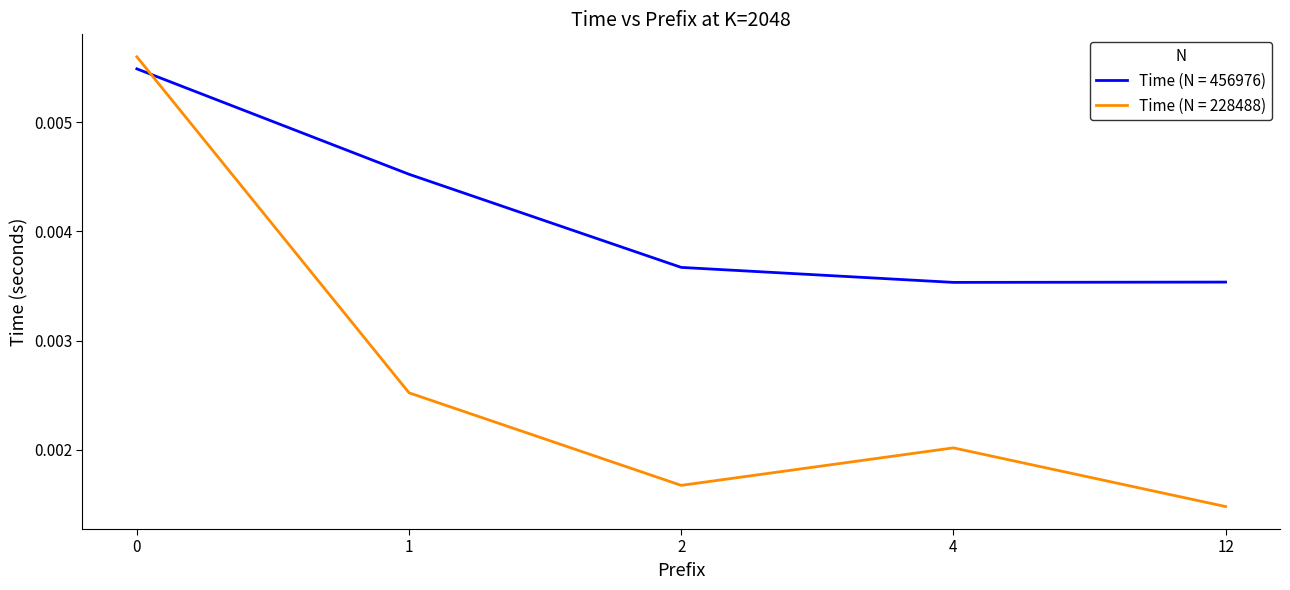

At 0, list the series in order from smallest to largest.

Time (N = 456976), Time (N = 228488)